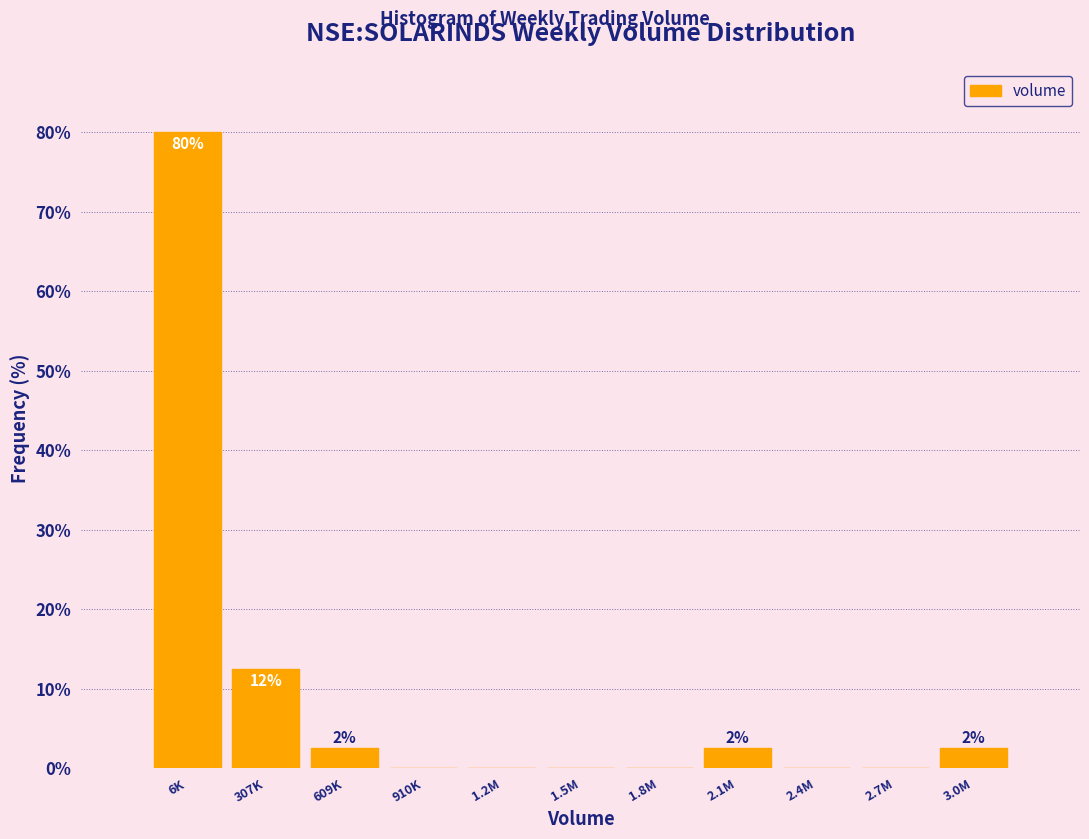

Reading left to right, transcribe all the data shown in this chart.

6K=80.0	307K=12.5	609K=2.5	910K=0.0	1.2M=0.0	1.5M=0.0	1.8M=0.0	2.1M=2.5	2.4M=0.0	2.7M=0.0	3.0M=2.5